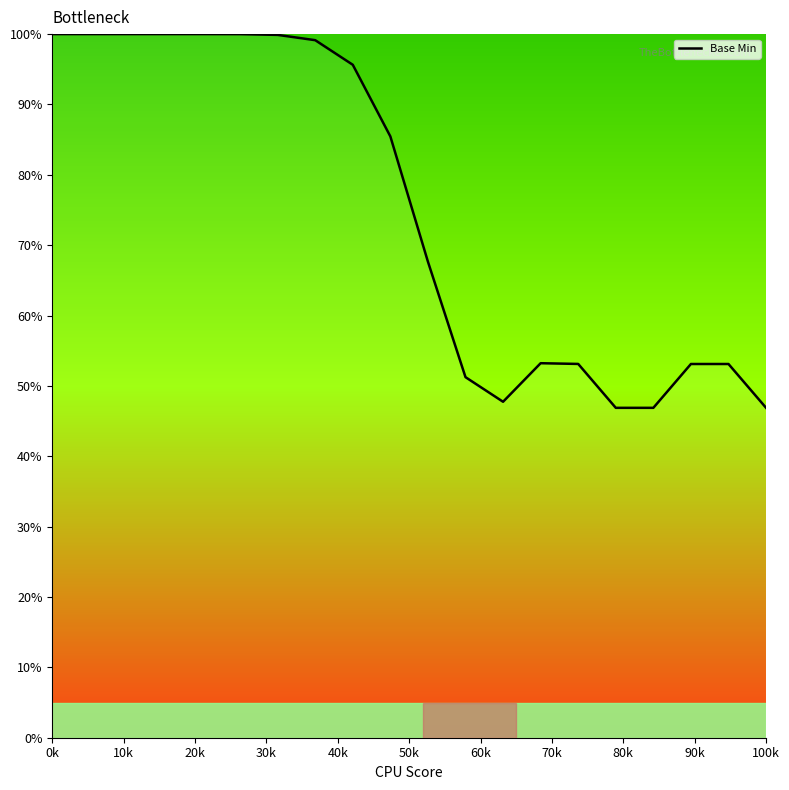

What is the greatest value displayed?

100.0